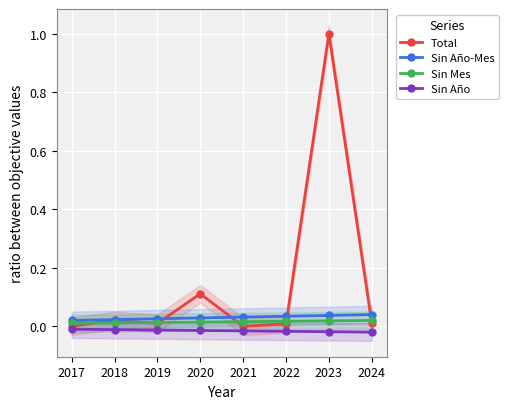

At how many categories does at least one series exceed 0?

8